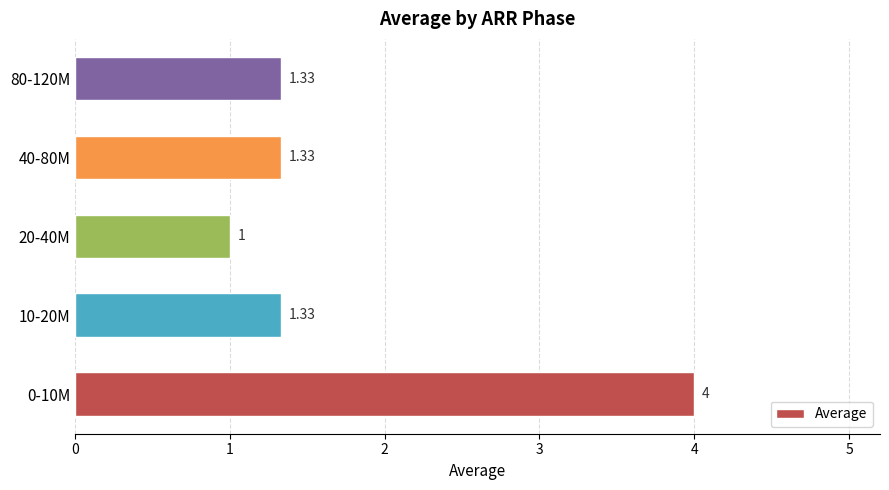

Between 20-40M and 10-20M, which is larger?

10-20M